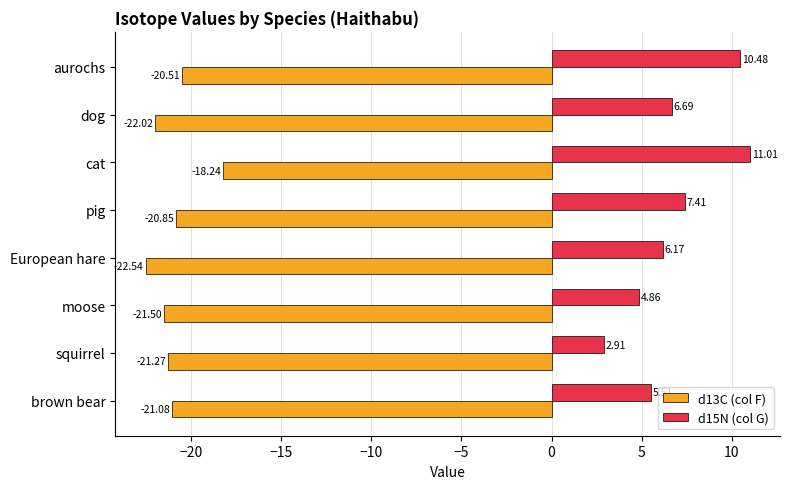

List the labels in order of d13C (col F) value, smallest first.

European hare, dog, moose, squirrel, brown bear, pig, aurochs, cat